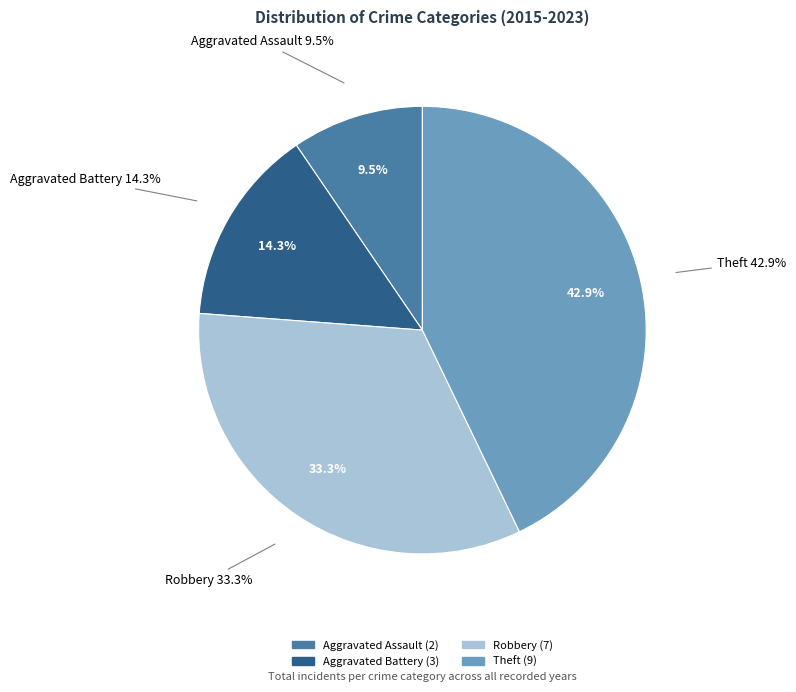

Which slice is the largest?

Theft